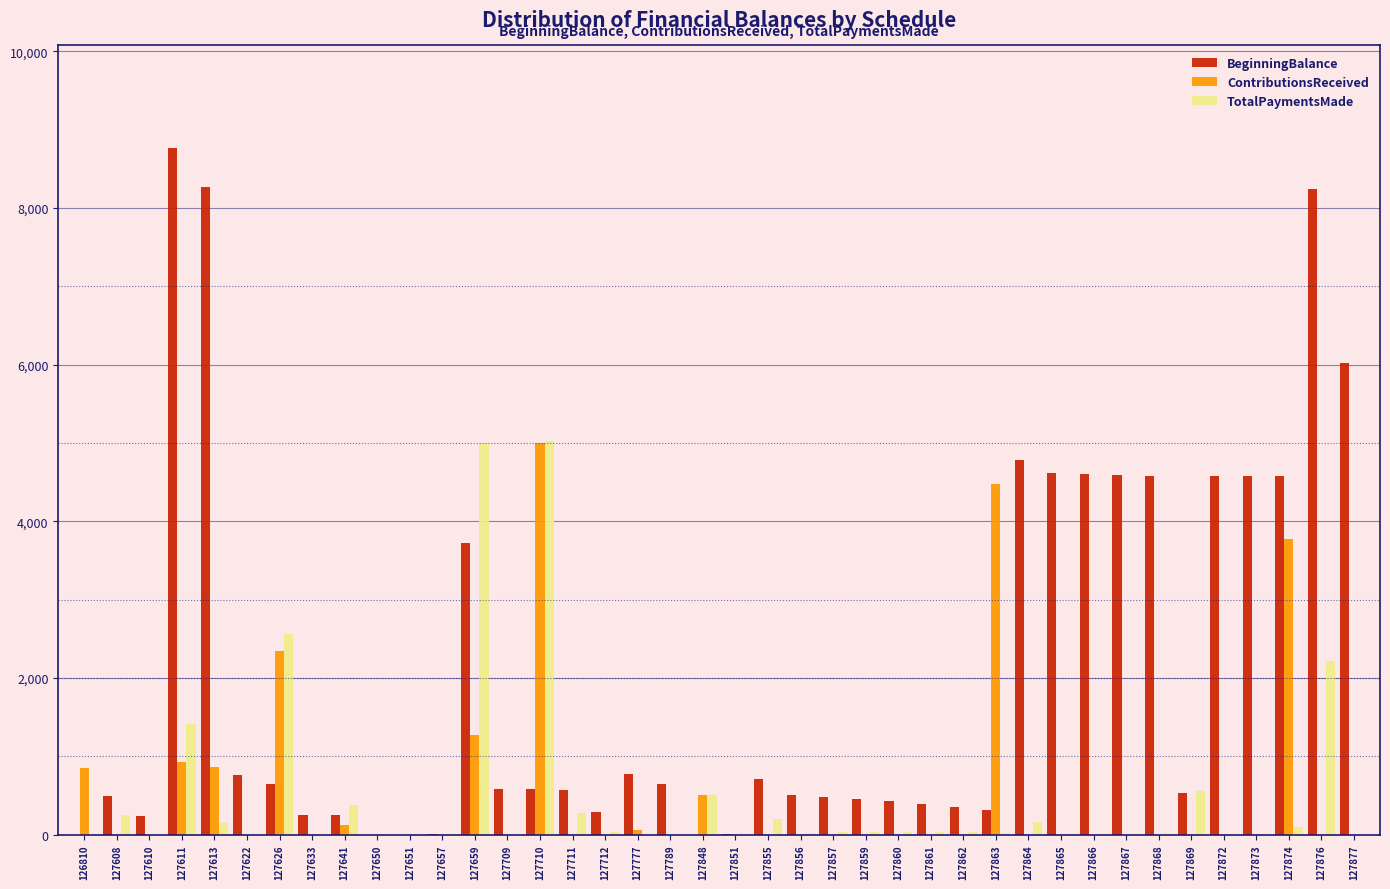

What is the maximum value for TotalPaymentsMade?

5020.0